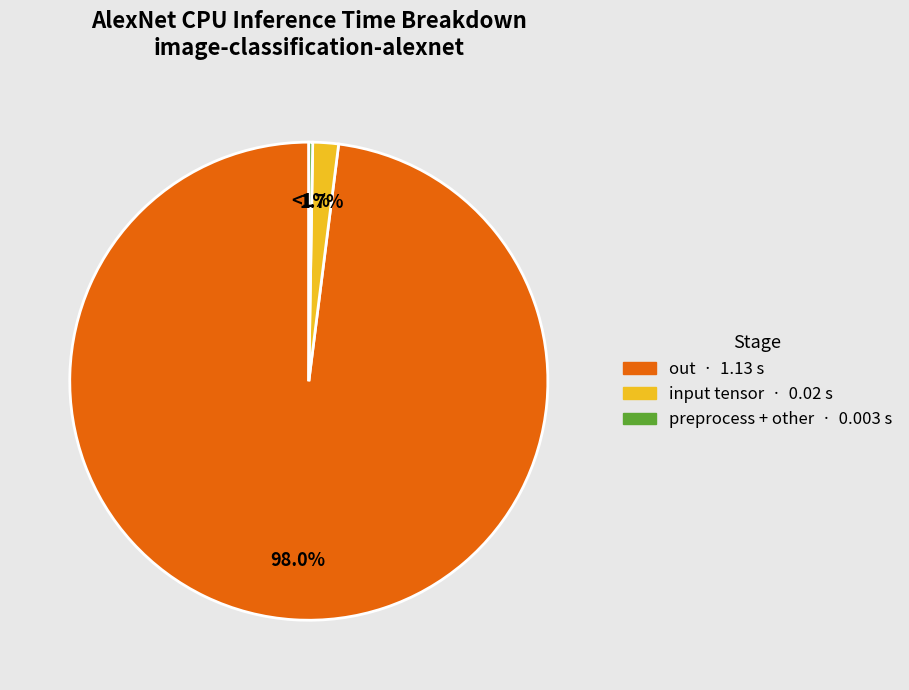

Between percentage and input tensor, which is larger?

input tensor